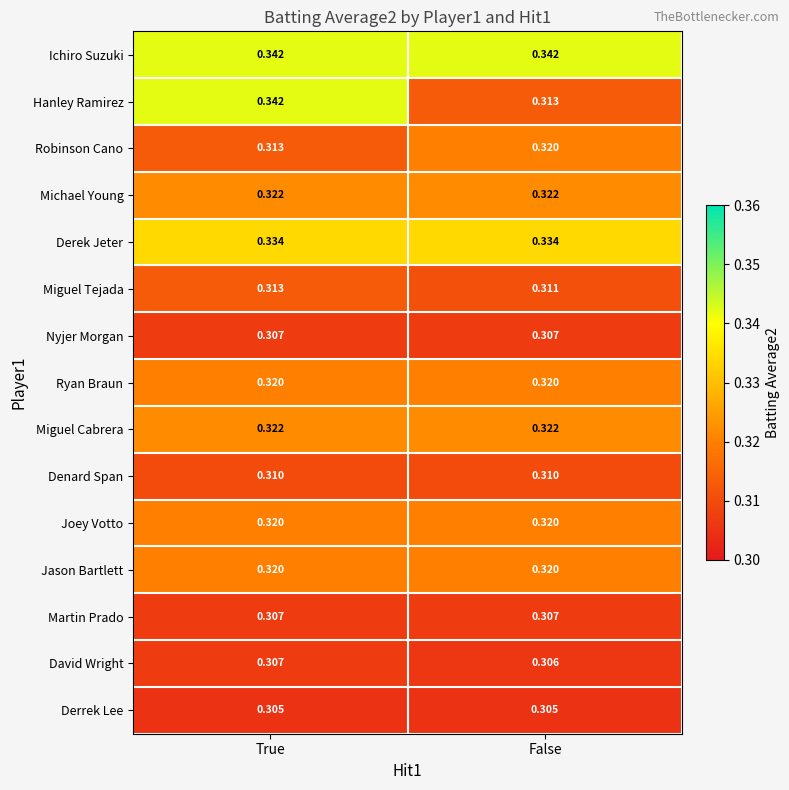

At which label is David Wright closest to 0?

False